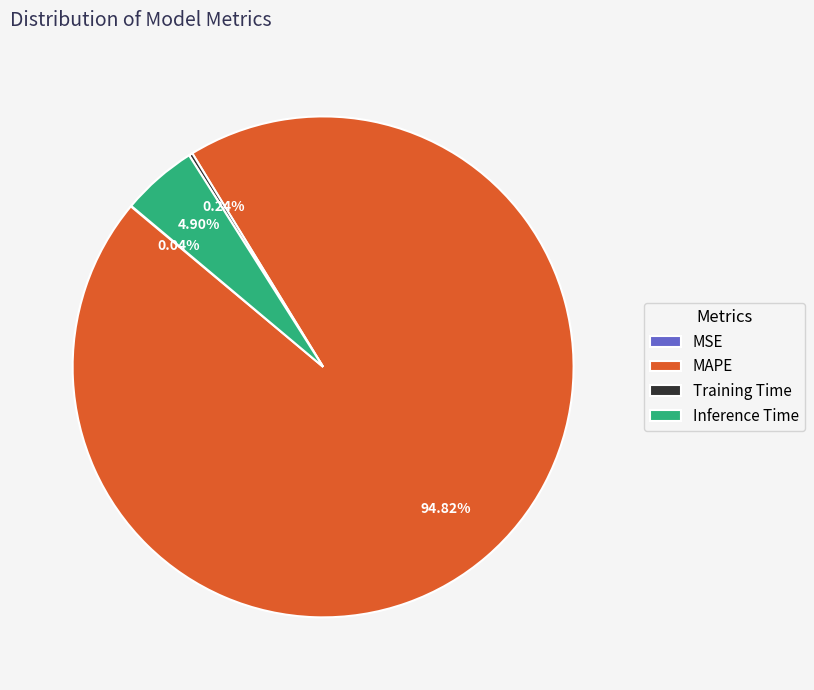

What is the largest slice in the pie chart?

MAPE